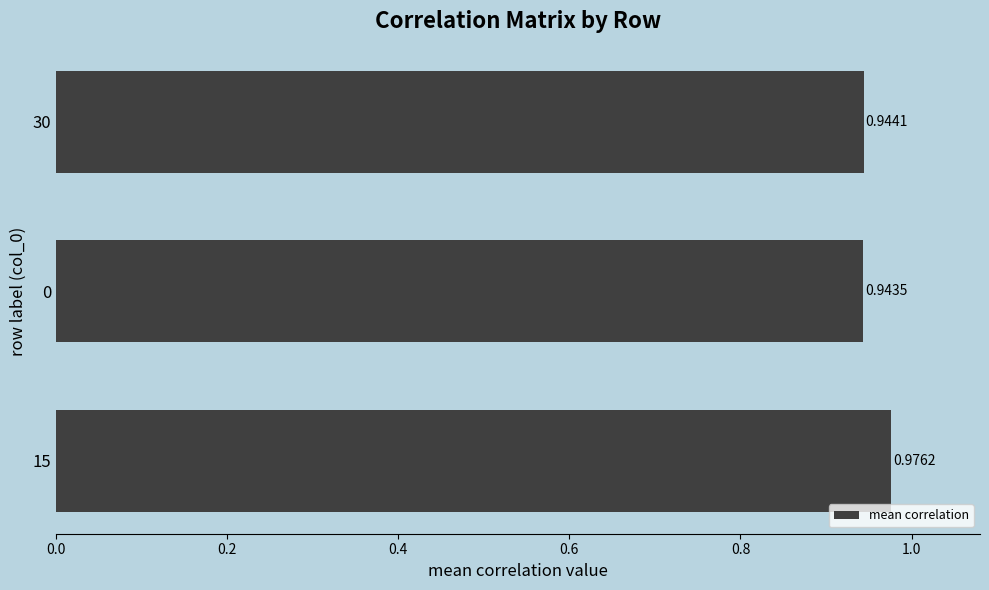

Which category has the lowest value across all series?

0